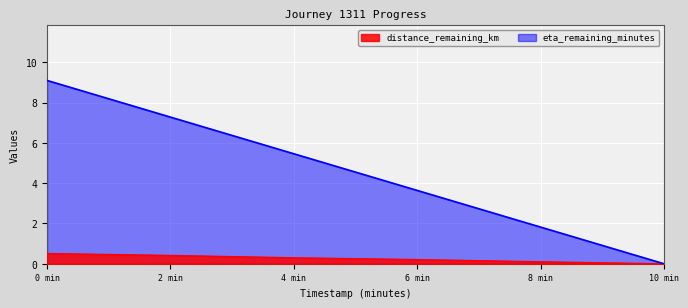

List the series in order of their overall mean, highest first.

eta_remaining_minutes, distance_remaining_km